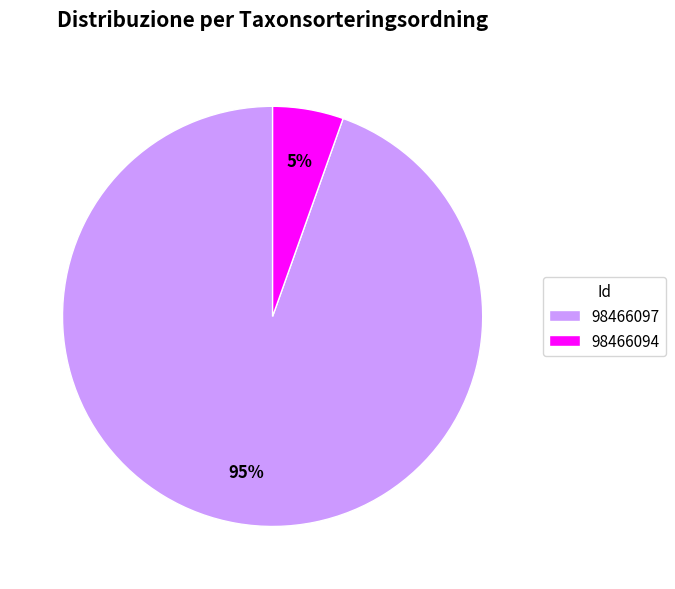

What percentage is the 98466097 slice, to the nearest percent?

95%